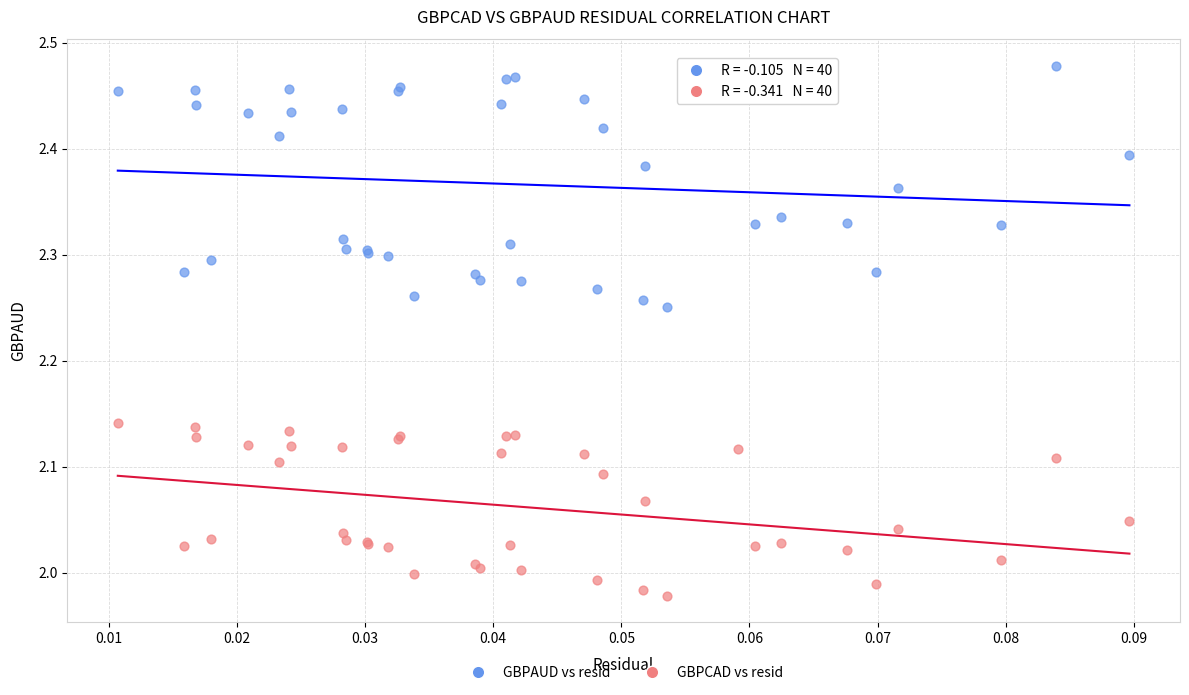

What are all the series names shown in the legend?

GBPAUD vs resid, GBPCAD vs resid